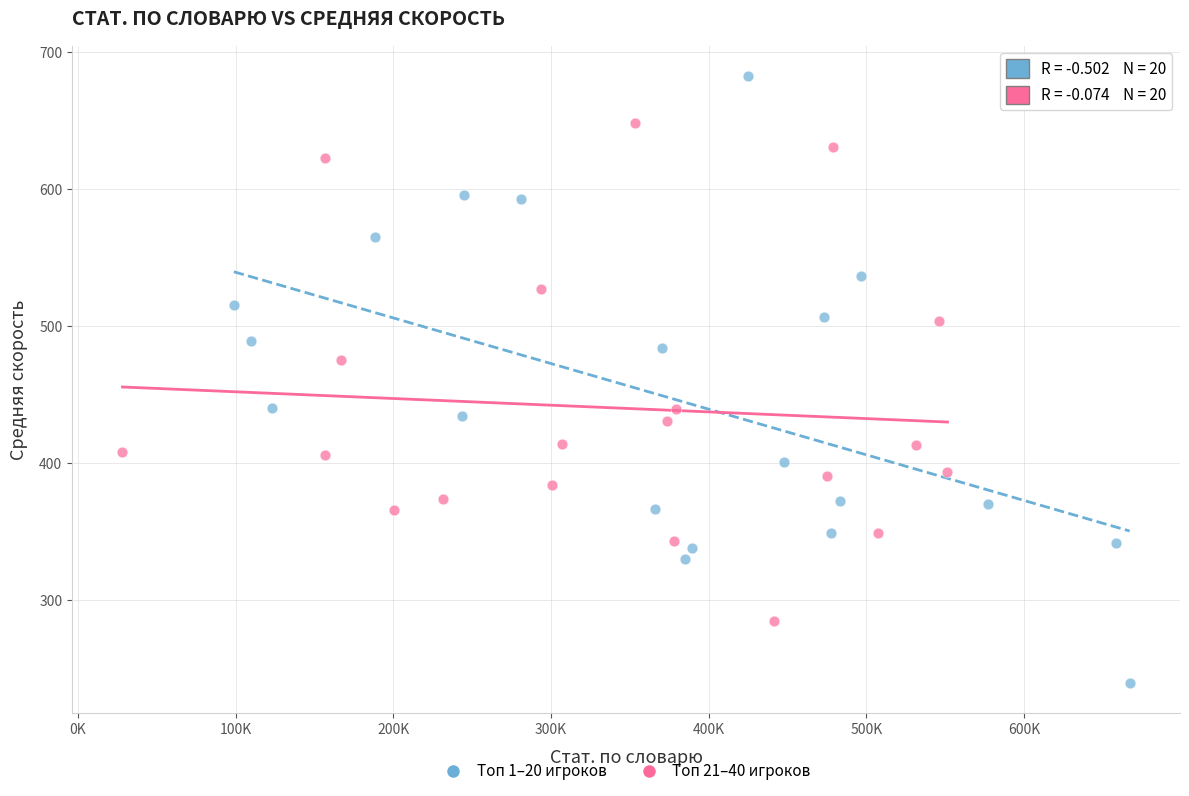

Which series has the largest Y range (max minus min)?

Топ 1–20 игроков